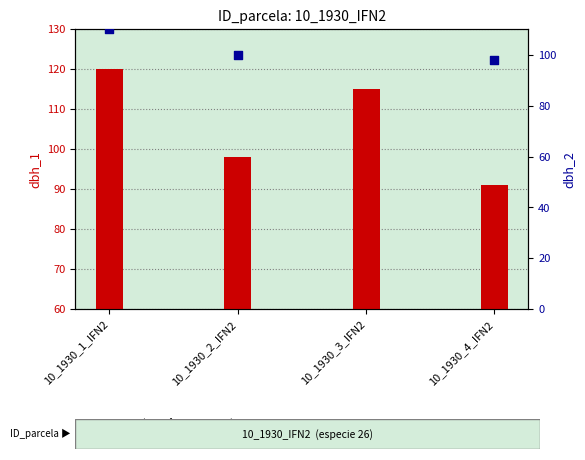

Which series contains the lowest Y value?

dbh_1 (transformed count)